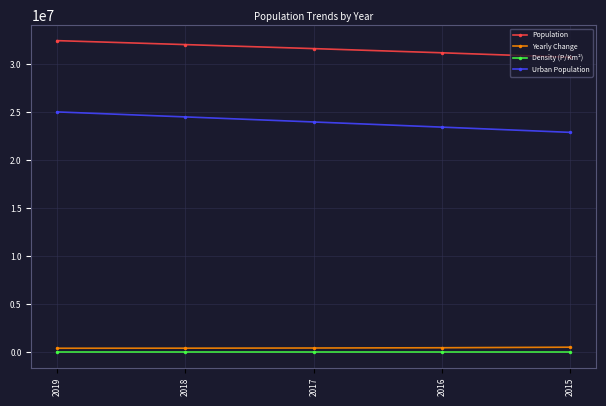

True or false: Urban Population has more than 1 interior local peaks.

False